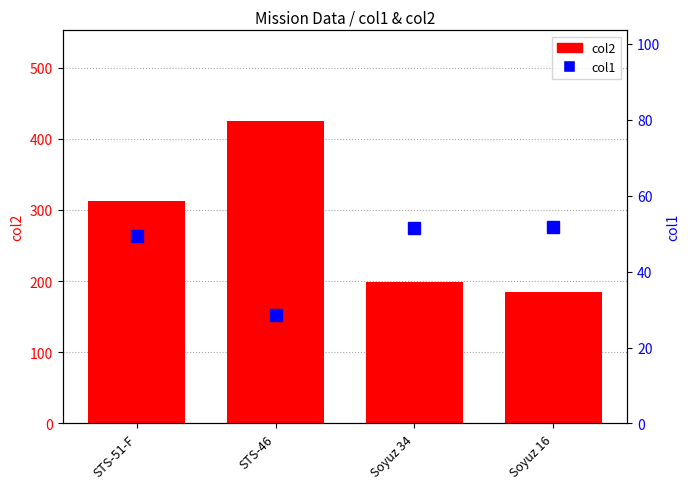

Between STS-51-F and STS-46, which is larger?

STS-46